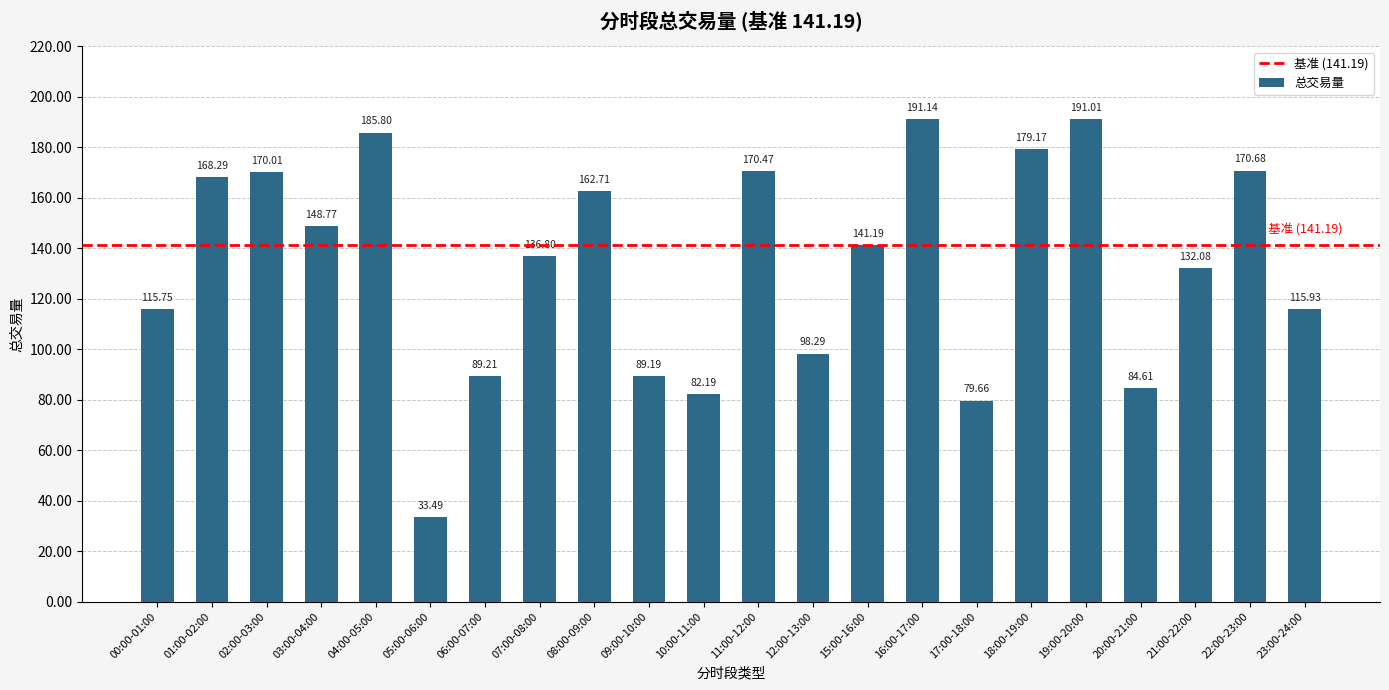

What is the sum of all values?

2936.4